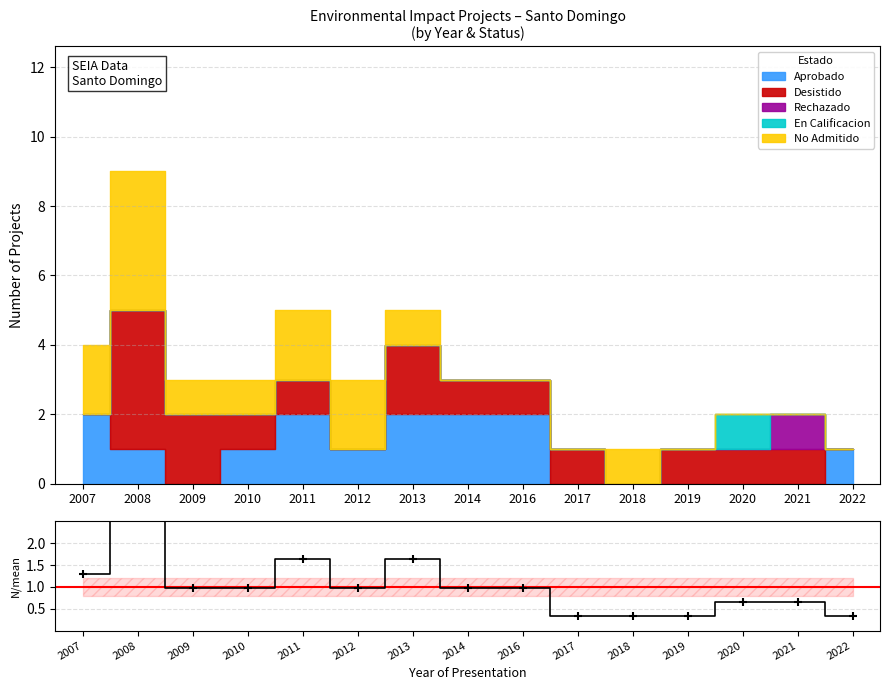

What is the change in value from 2007 to 2022?

-1.0